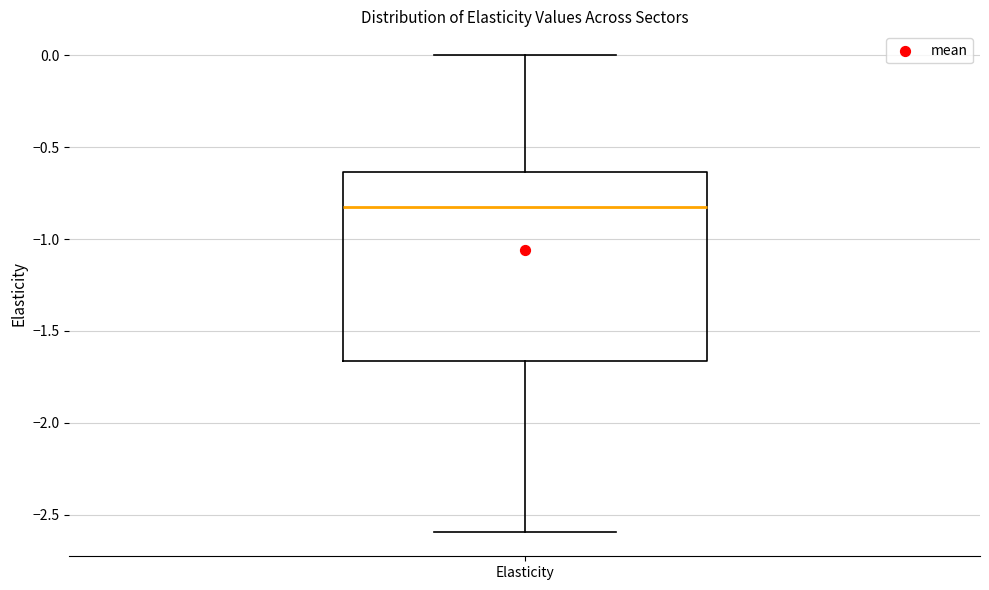

Read this box plot against the y-axis: the position of the median line, the range covered by the box, and the ends of both whiskers. The values are not printed on the chart, so give them approximately, as read against the axis.

median -0.85, box -1.65 to -0.65, whiskers -2.60 to 0.00